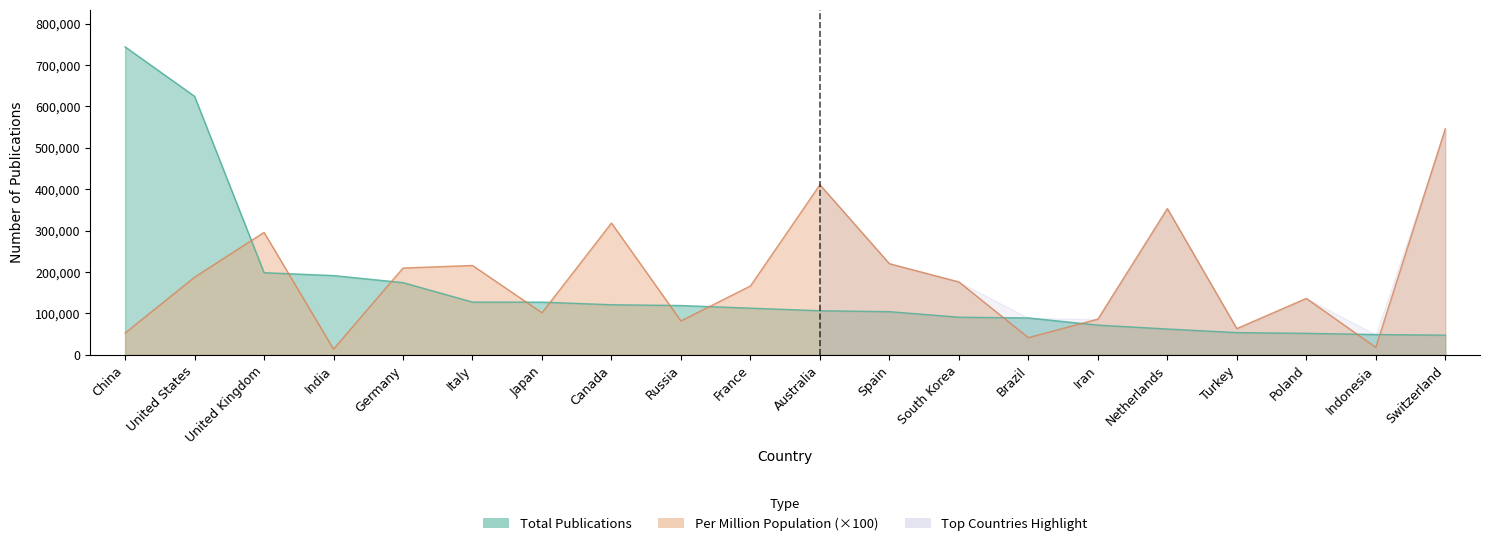

What is the approximate value of Per Million Population at Russia, to the nearest 50?

81900